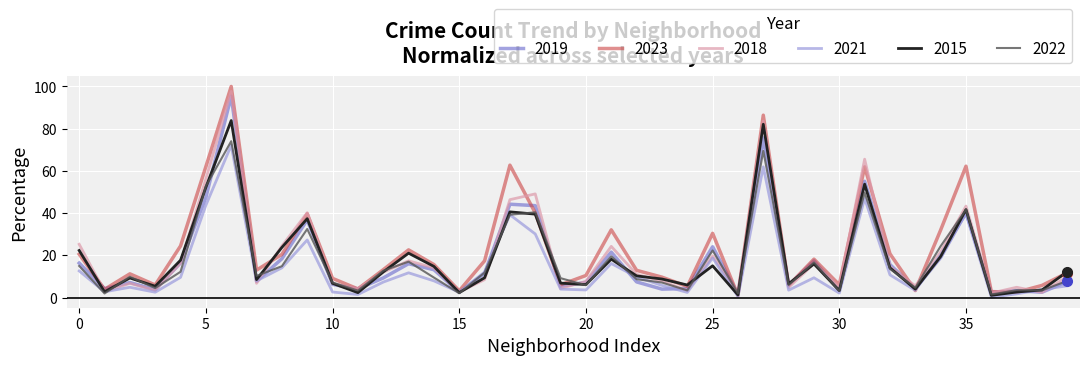

Which series has the largest range (max minus min)?

2023